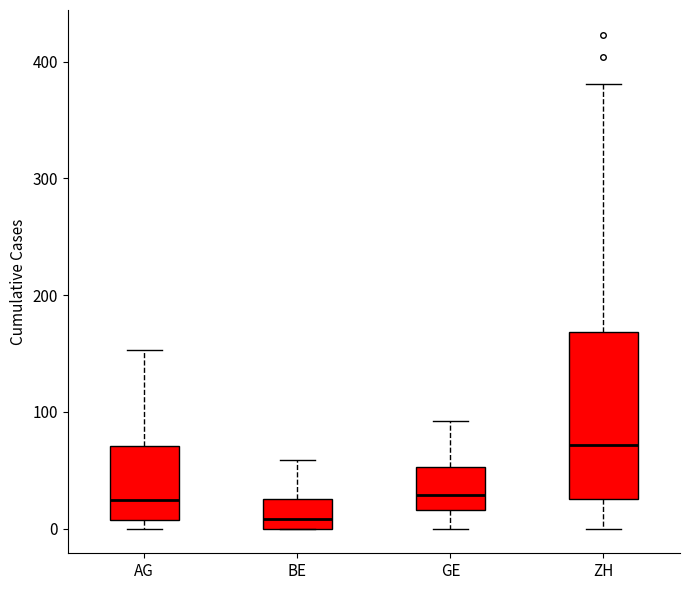

Reading left to right, transcribe this box plot: for each box, give where its median line is, the range the box spans, and where its two whiskers end, as read against the y-axis. The values are not printed on the chart, so give them approximately, as read against the axis.

AG: median 20, box 10 to 70, whiskers 0 to 150
BE: median 10, box 0 to 30, whiskers 0 to 60
GE: median 30, box 20 to 50, whiskers 0 to 90
ZH: median 70, box 30 to 170, whiskers 0 to 380